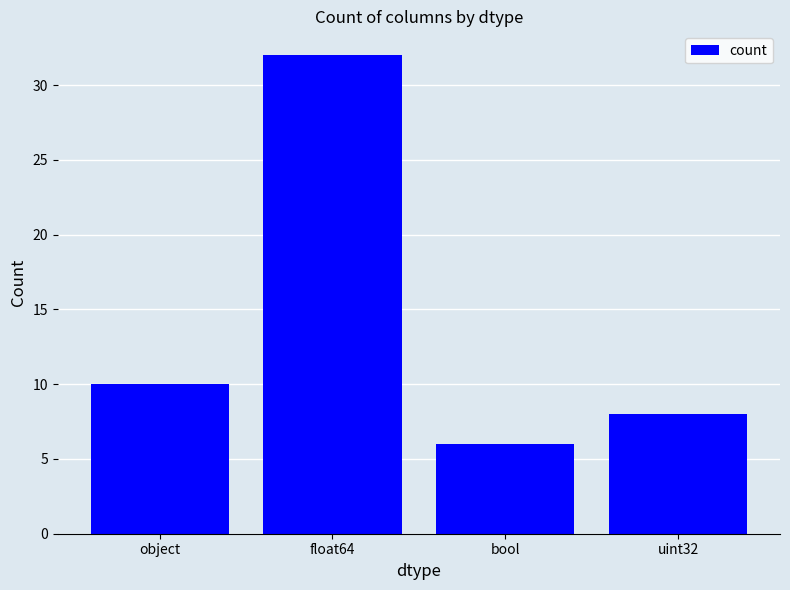

The value at object is 10. True or false?

True